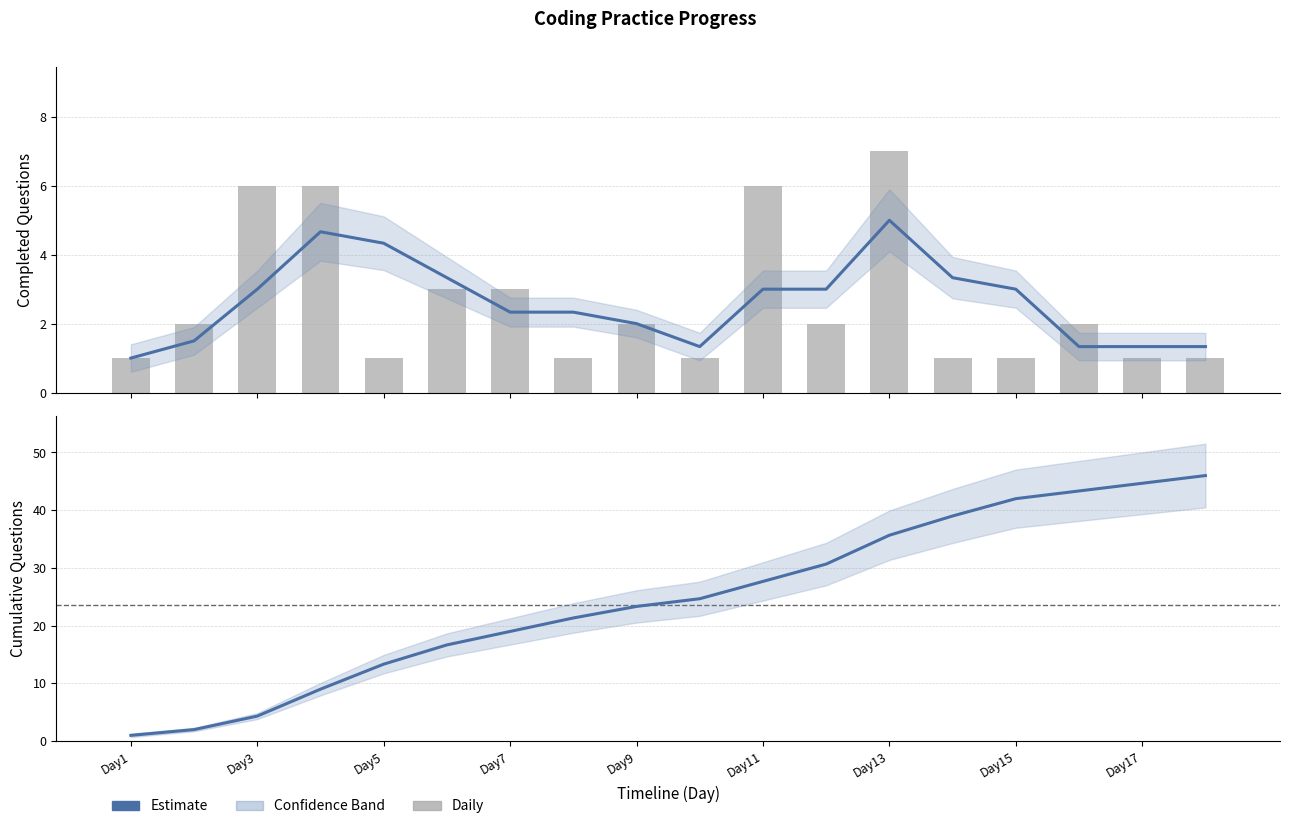

Count the number of categories in the chart.

18